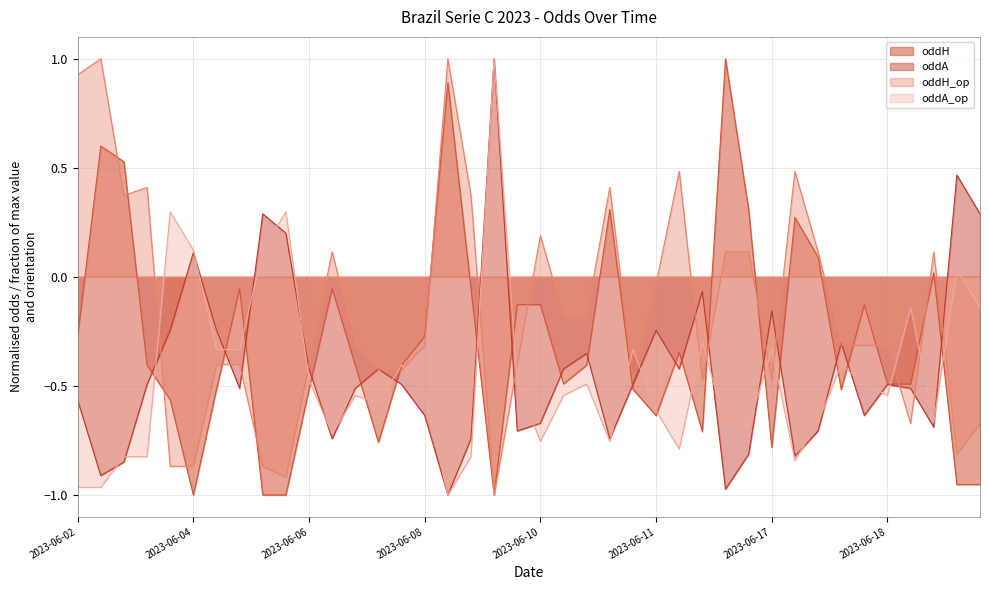

How many values in oddH are below zero?

31